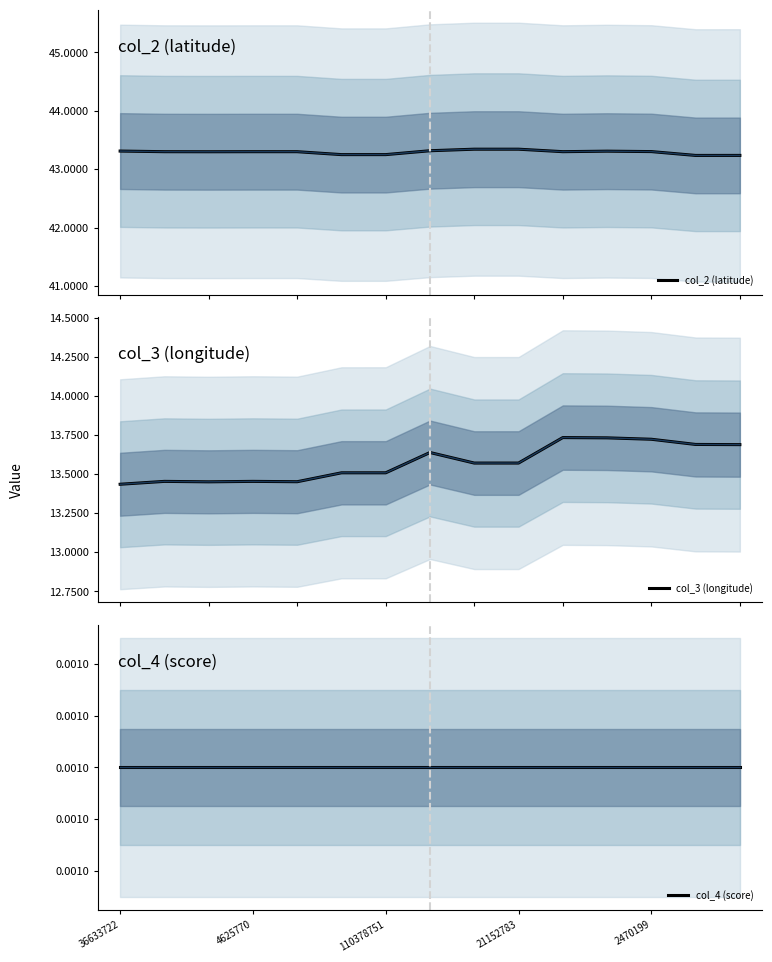

At how many categories does at least one series exceed 12?

15